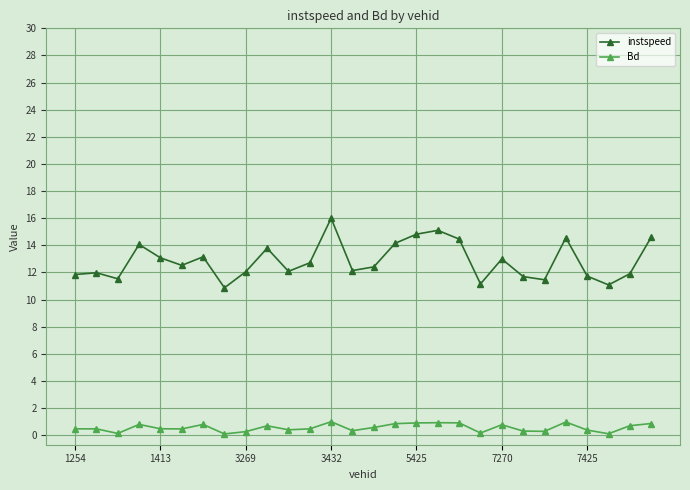

What is the minimum value shown in the chart?

0.1